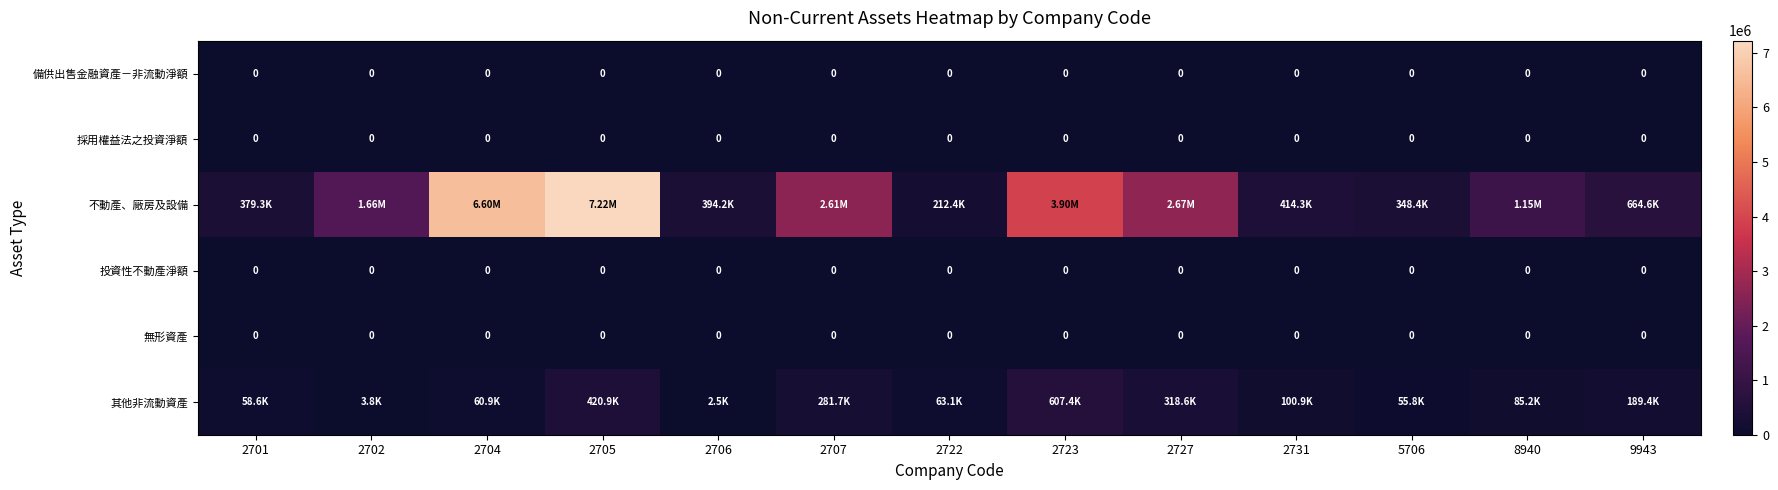

At 2706, list the series in order from largest to smallest.

不動產、廠房及設備, 其他非流動資產, 備供出售金融資產－非流動淨額, 採用權益法之投資淨額, 投資性不動產淨額, 無形資產